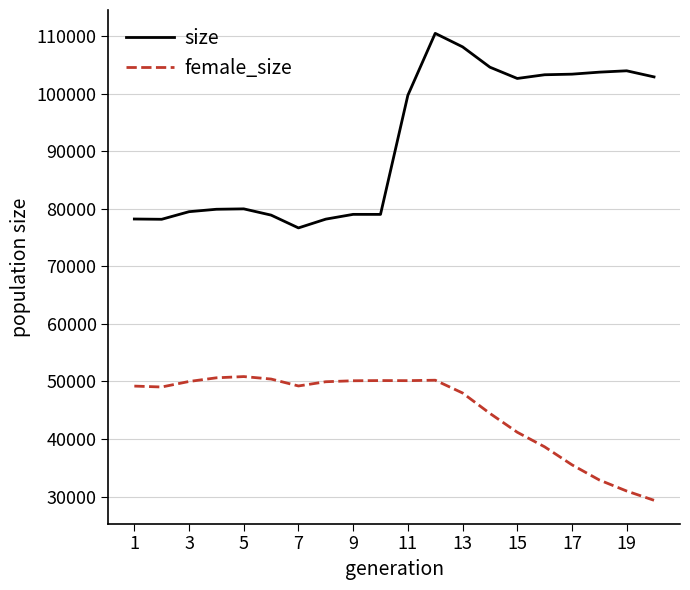

Which series has the largest total across all categories?

size